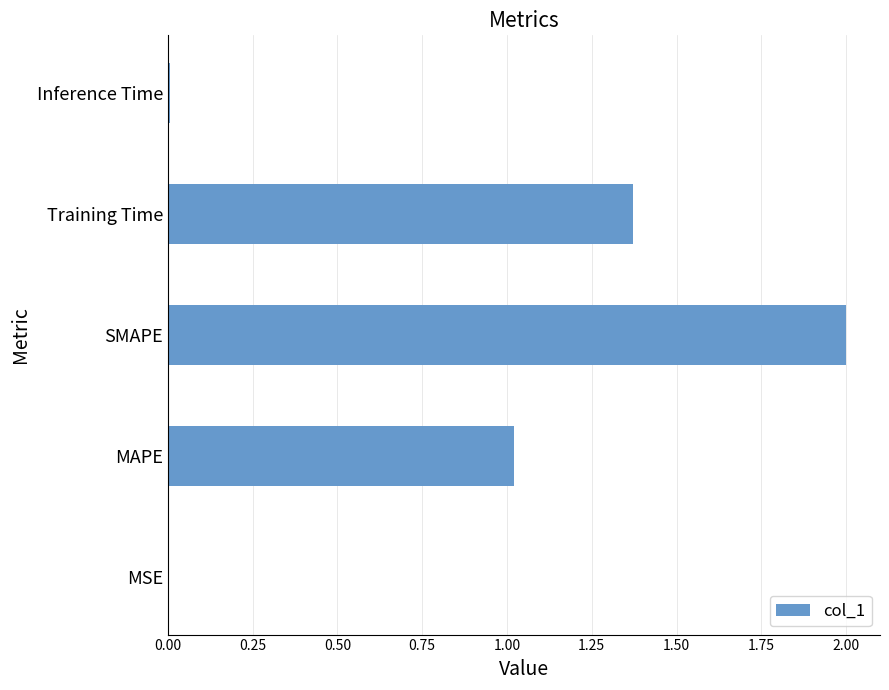

What is the sum of all values?

4.4